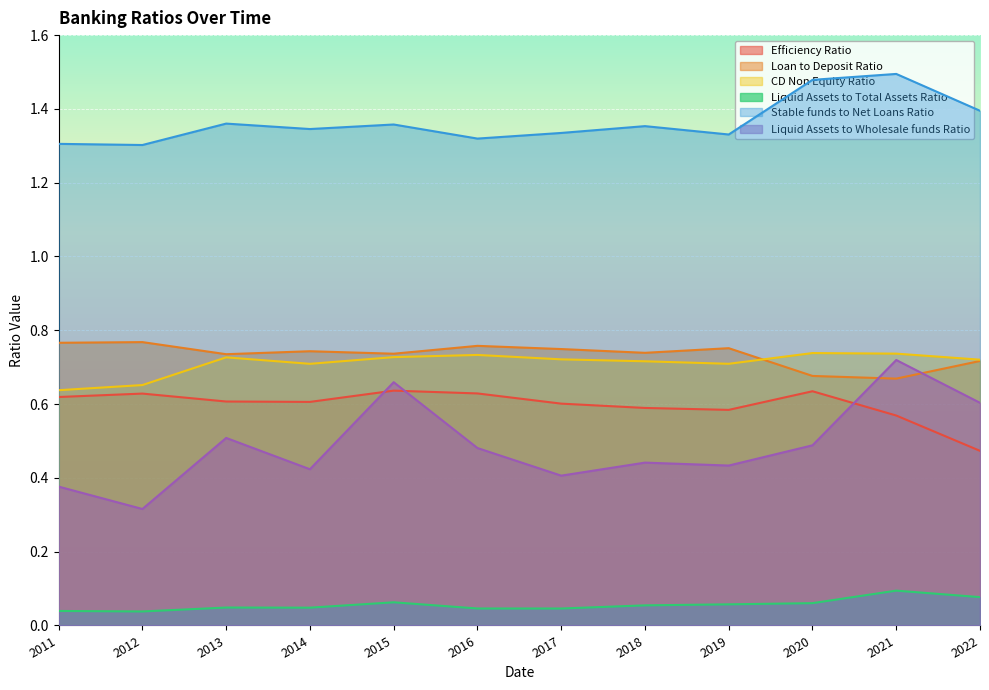

Is the value of Efficiency Ratio at 2013 greater than the value of Liquid Assets to Total Assets Ratio at 2019?

Yes